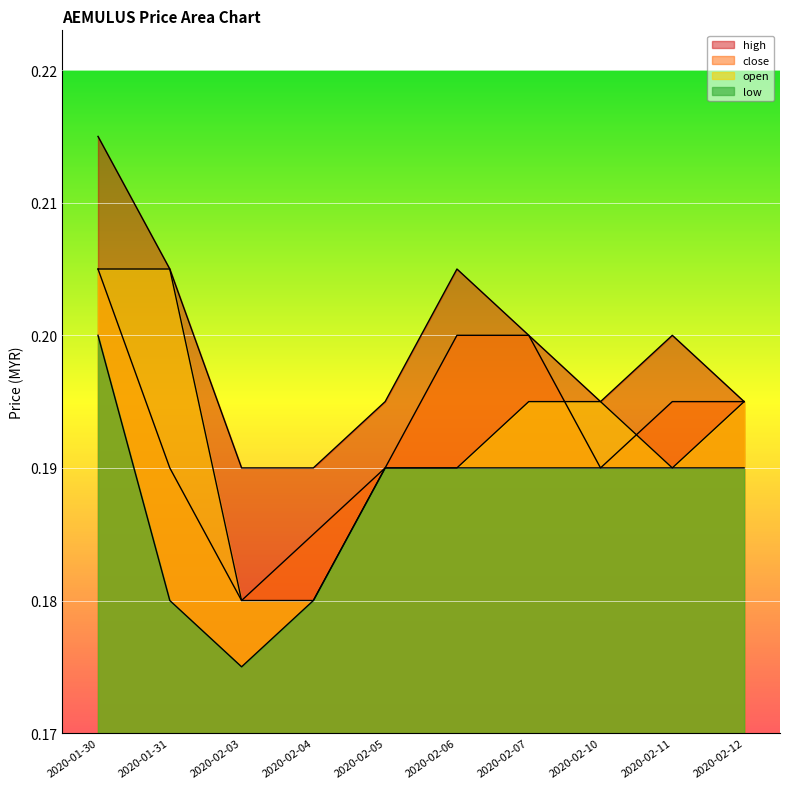

Which has a higher value, 2020-02-10 or 2020-02-06?

2020-02-06